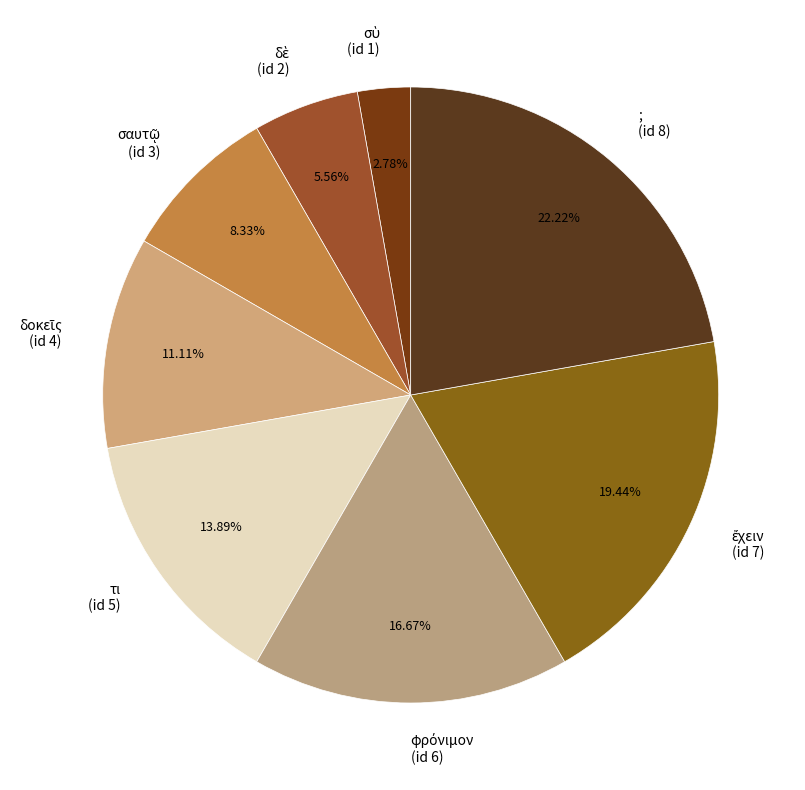

How many slices are in this pie chart?

8